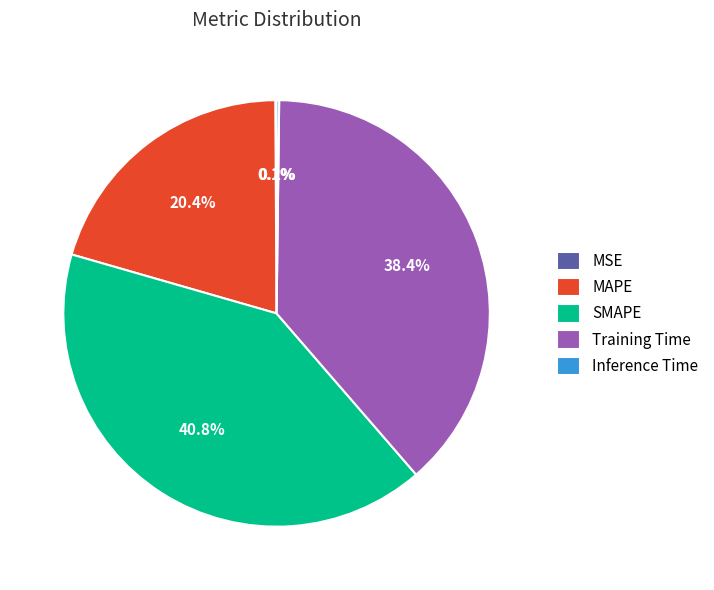

What is the total percentage of SMAPE and Training Time?

79.3%